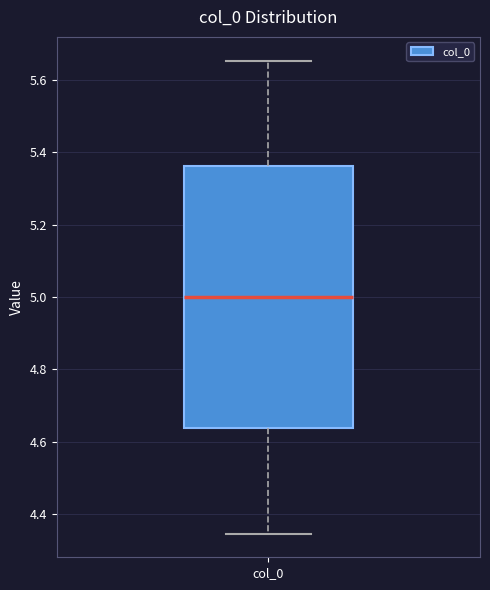

Where does the median line of the box for col_0 sit on the y-axis? The values are not printed on the chart, so give them approximately, as read against the axis.

5.00